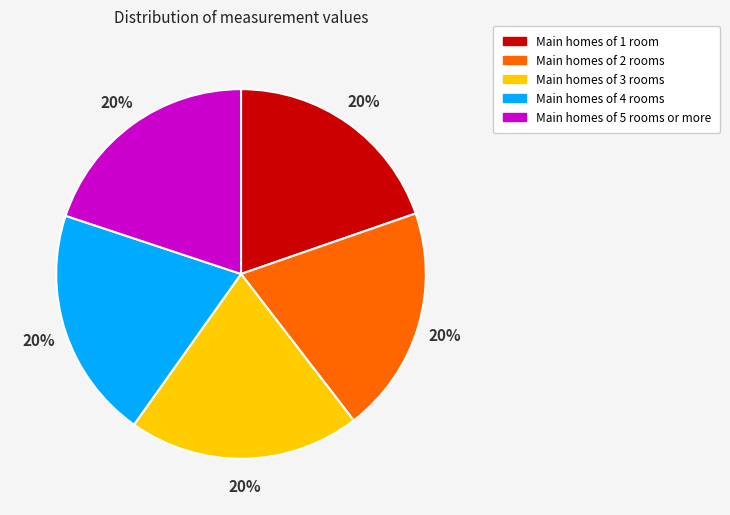

What percentage is the Main homes of 1 room slice, to the nearest percent?

20%